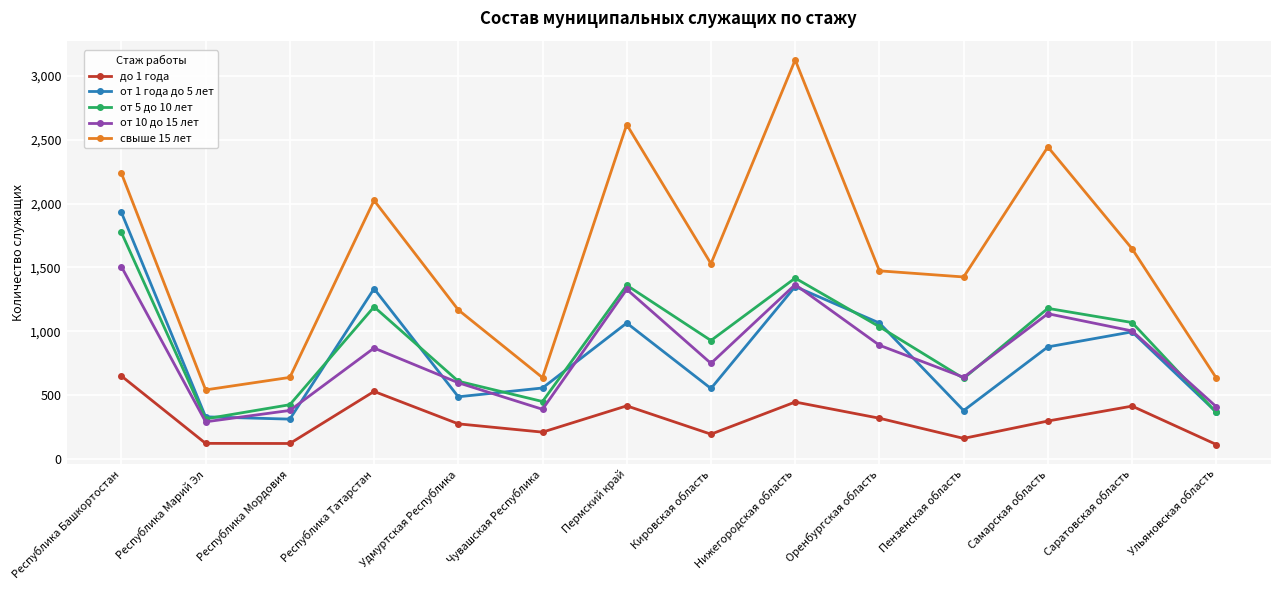

Is it true that от 10 до 15 лет equals 854 at Нижегородская область?

False